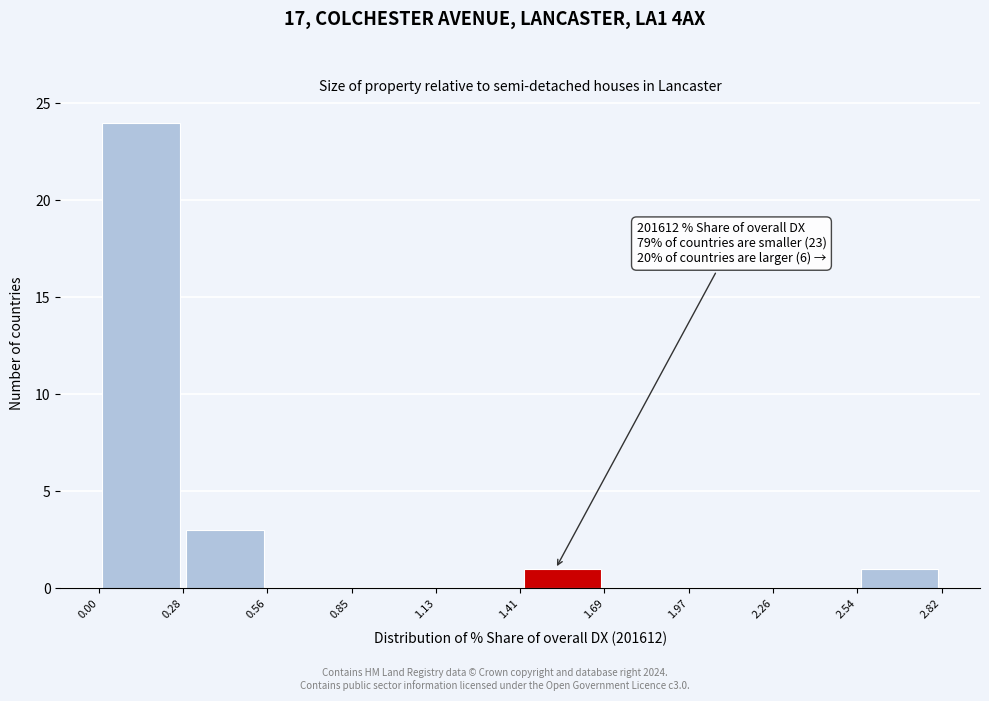

Over which range of the x-axis is the bar tallest?

0.00 to 0.28